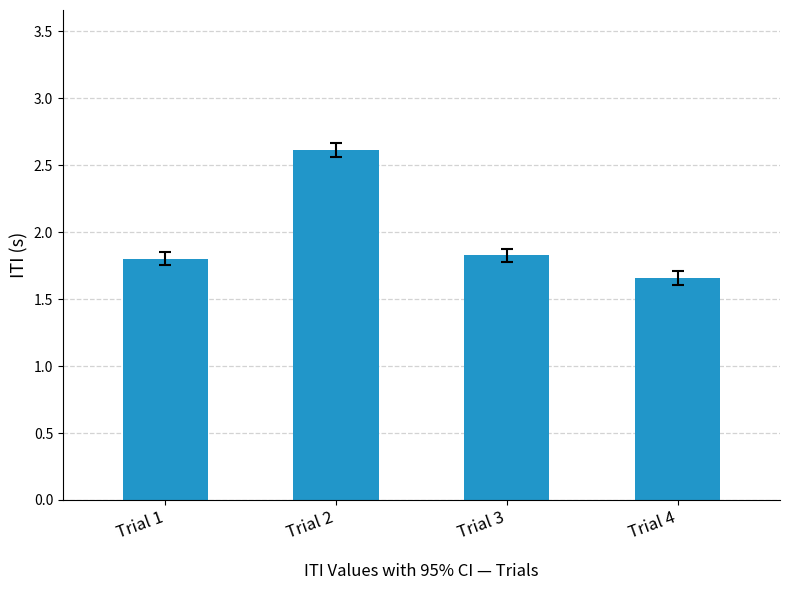

What is the change in value from Trial 1 to Trial 2?

+0.8